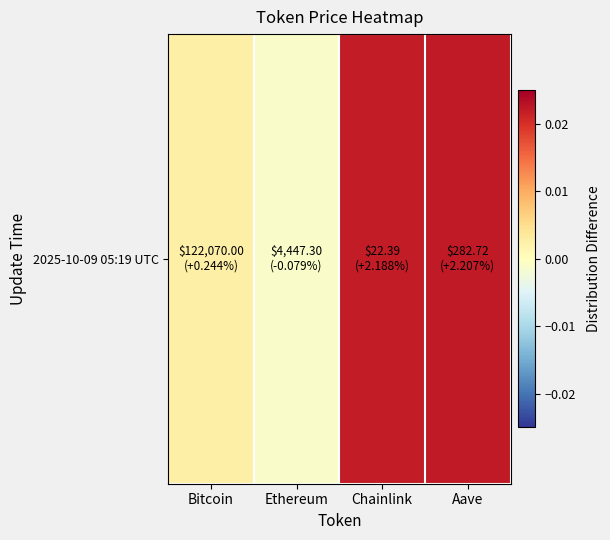

Is it true that the value at Ethereum is -0.0?

True